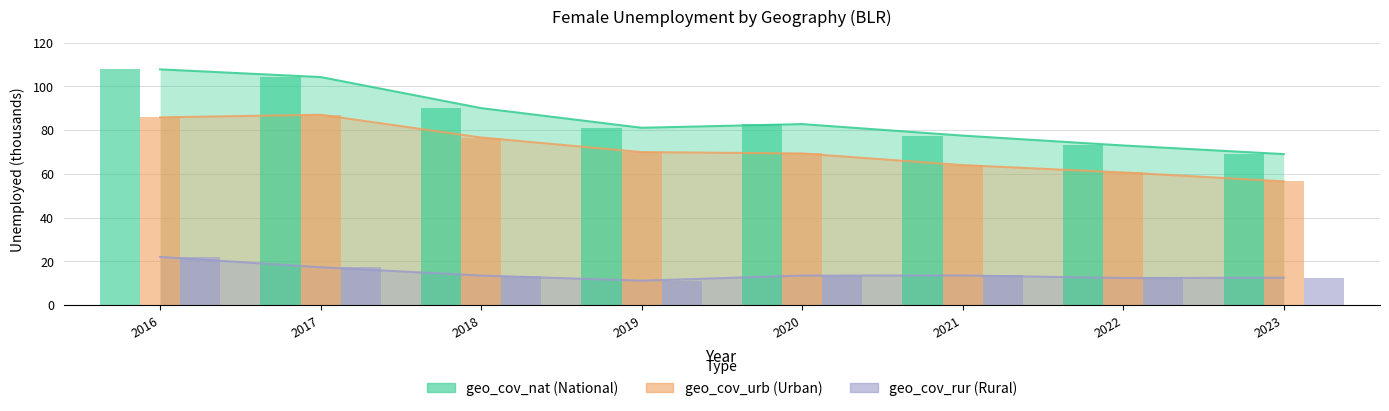

What is the total value across all series at 2016?

215.6